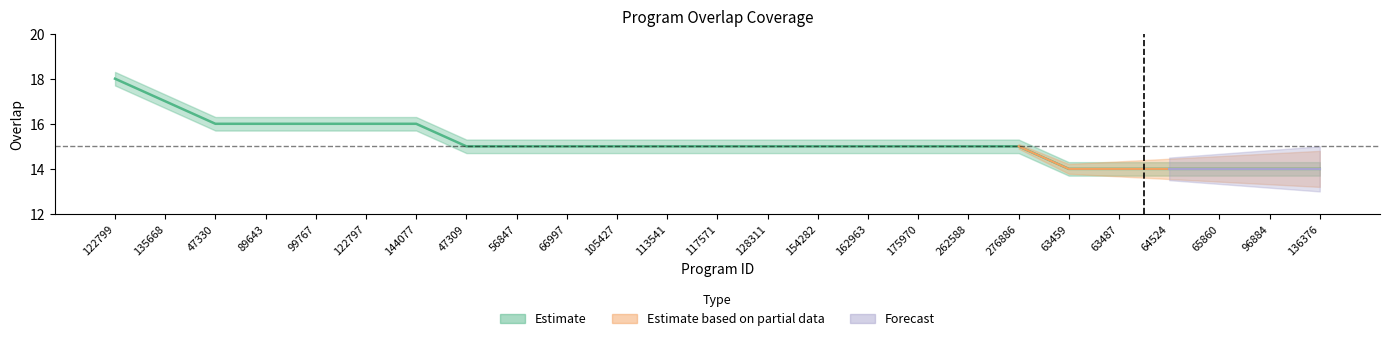

What is the change in value from 162963 to 63459?

-1